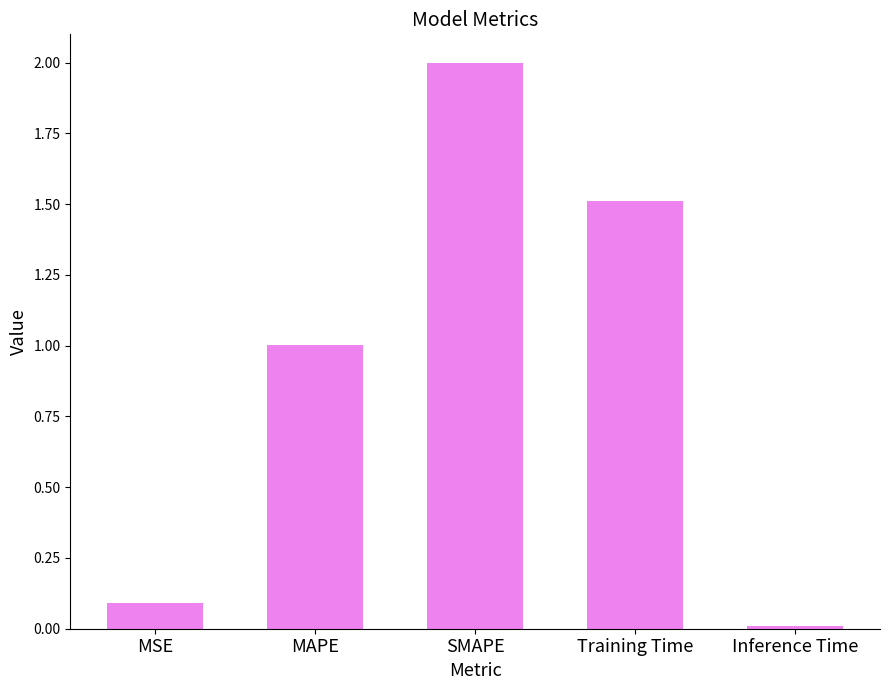

At which category does the chart reach its peak across all series?

SMAPE